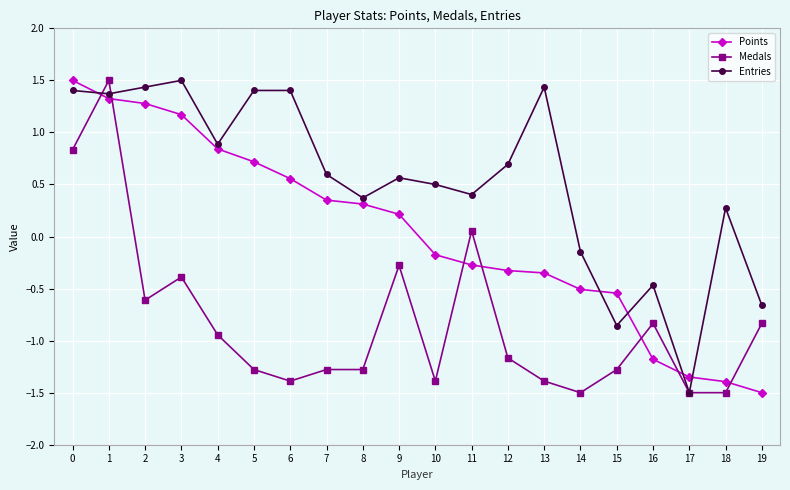

After their last crossing, which series has the higher values: Entries or Points?

Entries